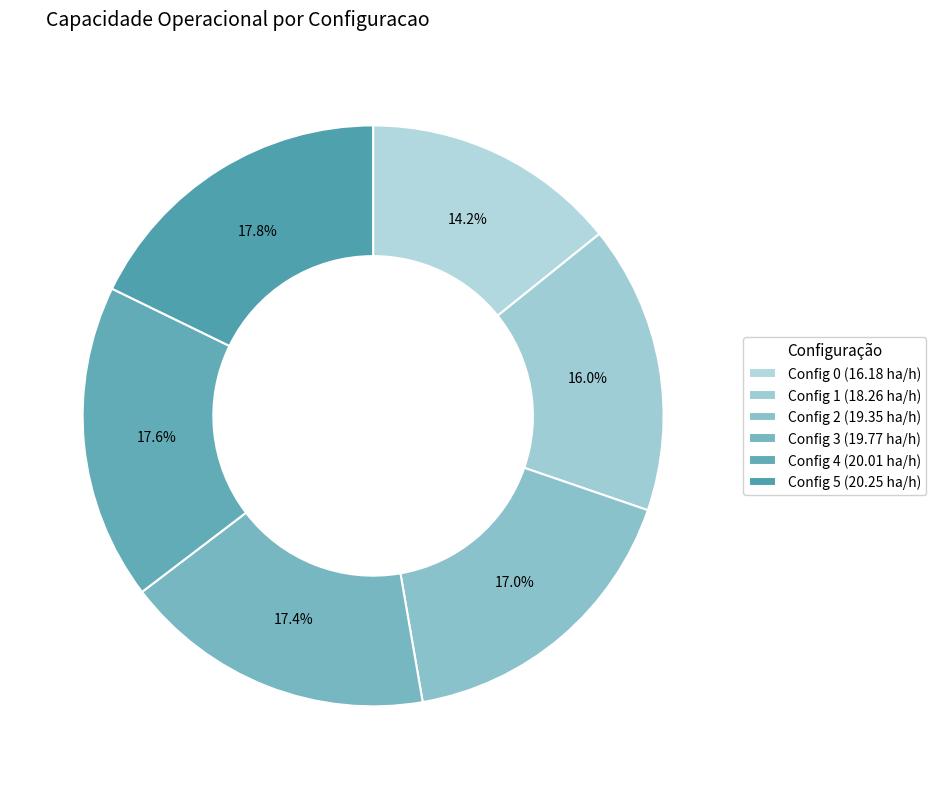

How many slices are in this pie chart?

6